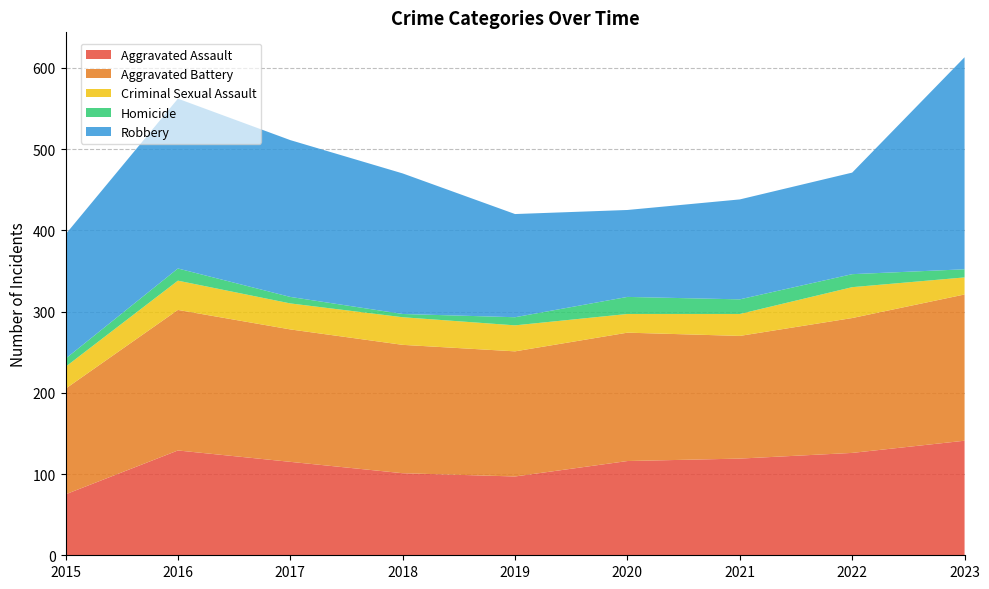

Reading left to right, list all the values displayed in this chart.

Aggravated Assault: 75	129	115	101	97	116	119	126	141
Aggravated Battery: 130	173	163	158	154	158	151	166	180
Criminal Sexual Assault: 27	36	32	34	32	23	27	38	21
Homicide: 10	15	8	4	10	21	18	16	10
Robbery: 153	209	193	173	127	107	123	125	261